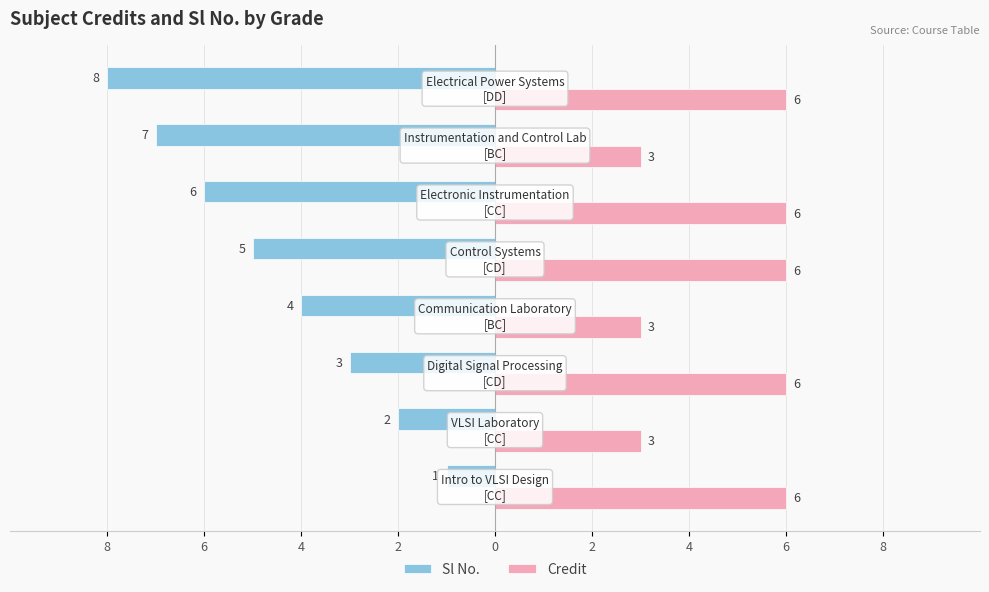

What are all the series names shown in the legend?

Sl No., Credit